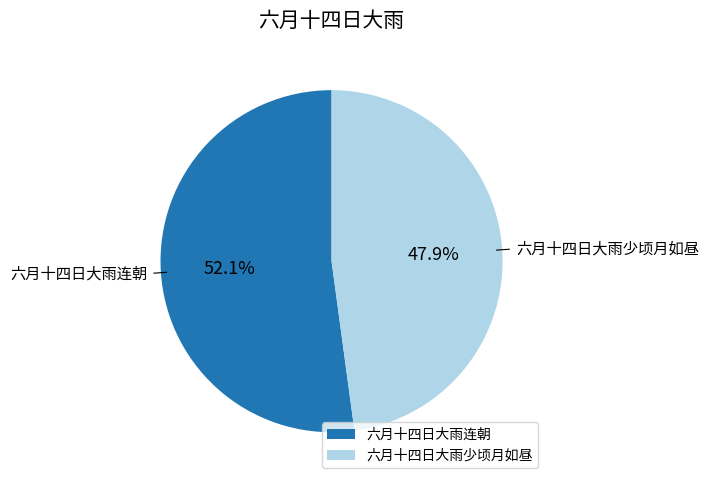

To the nearest percent, what is the combined percentage of 六月十四日大雨连朝 and 六月十四日大雨少顷月如昼?

100%